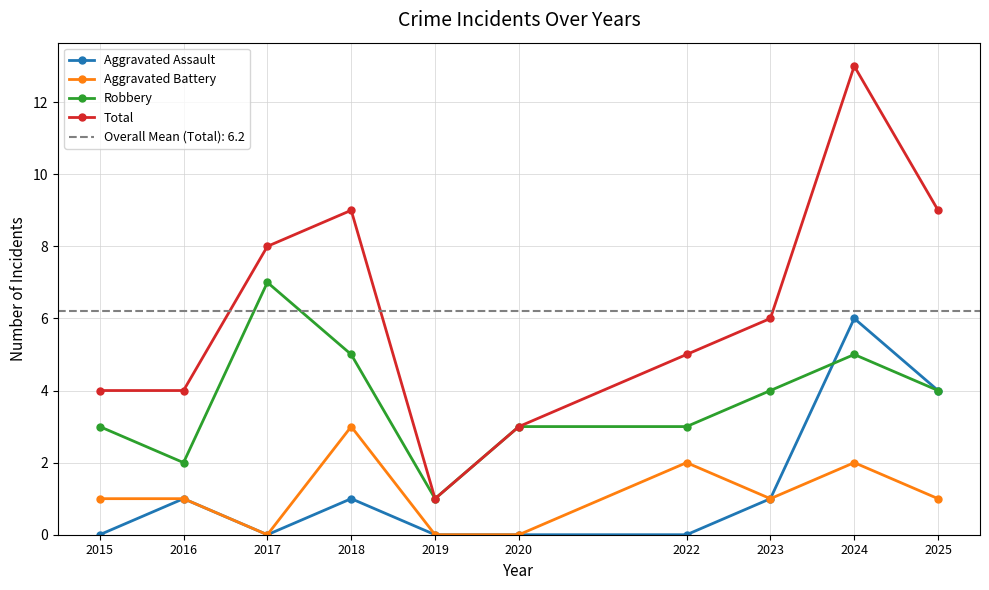

What is the total value across all series at 2015?

8